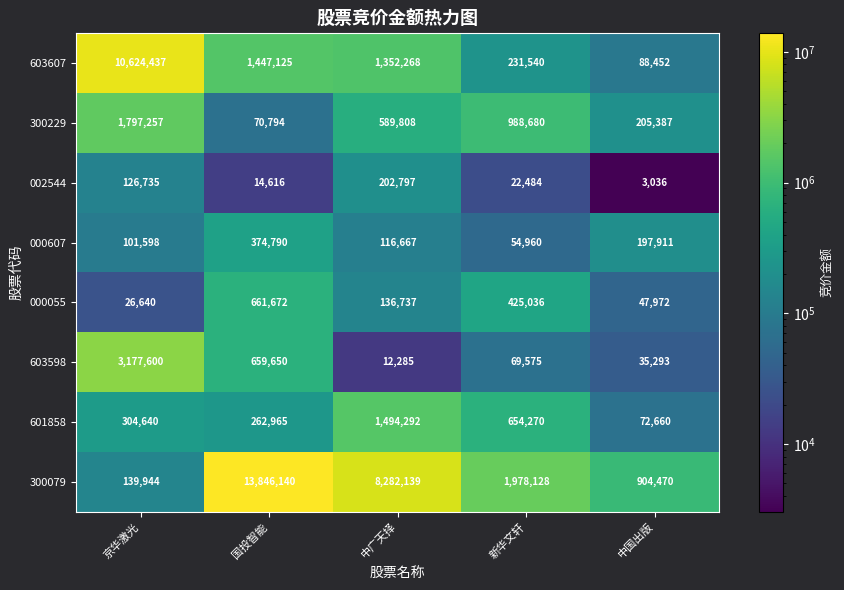

Where is 603607 nearest to the value 5356444?

国投智能